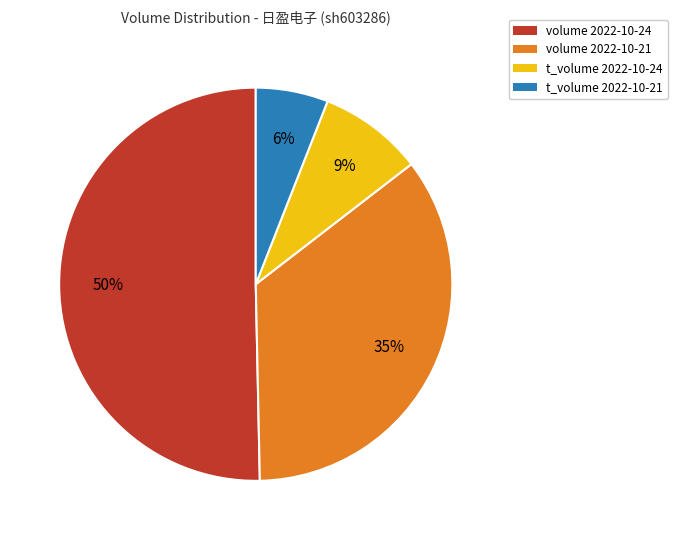

Which category has the smallest portion of the pie?

t_volume 2022-10-21